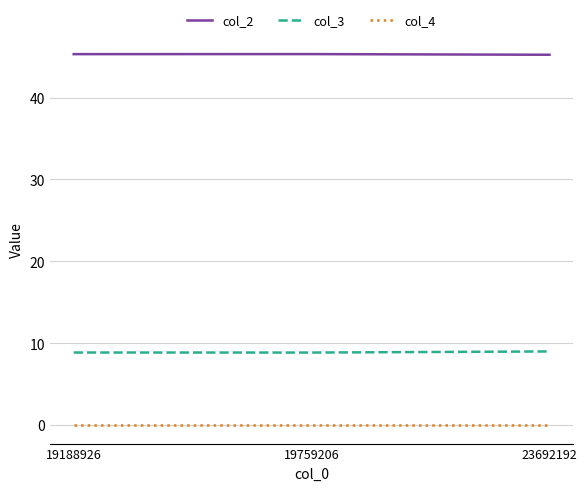

Is it true that col_4 equals 0.0 at 19759206?

True